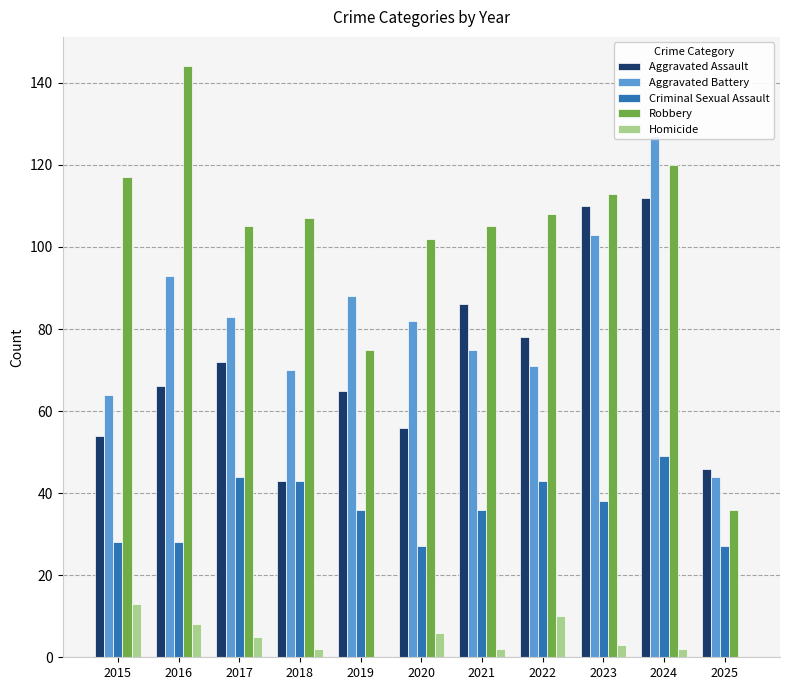

At which label does Homicide first exceed 3?

2015